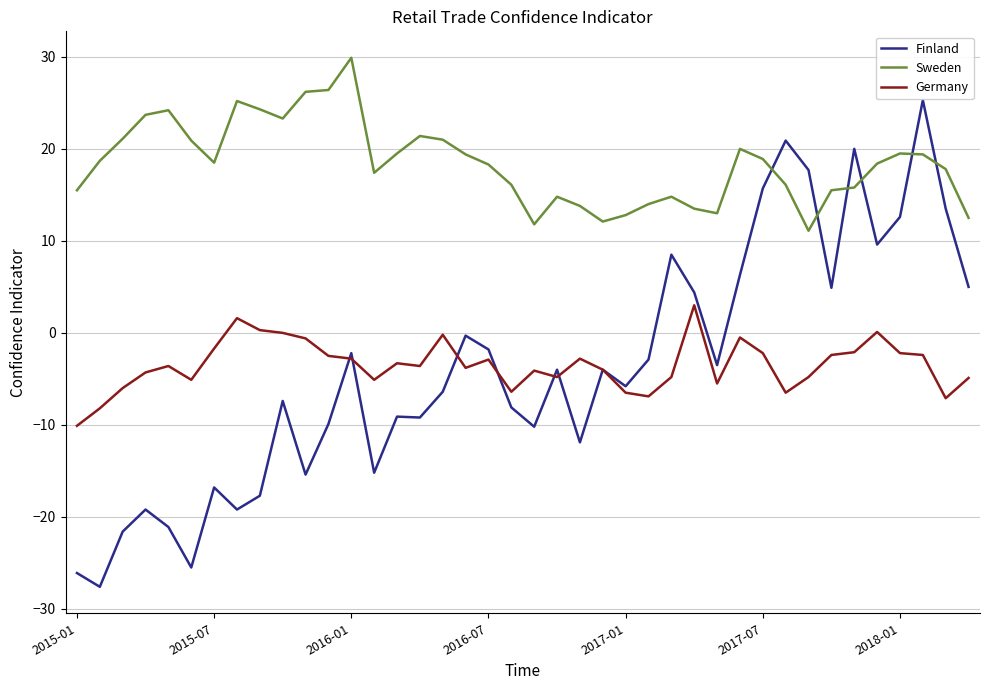

What are all the series names shown in the legend?

Finland, Sweden, Germany